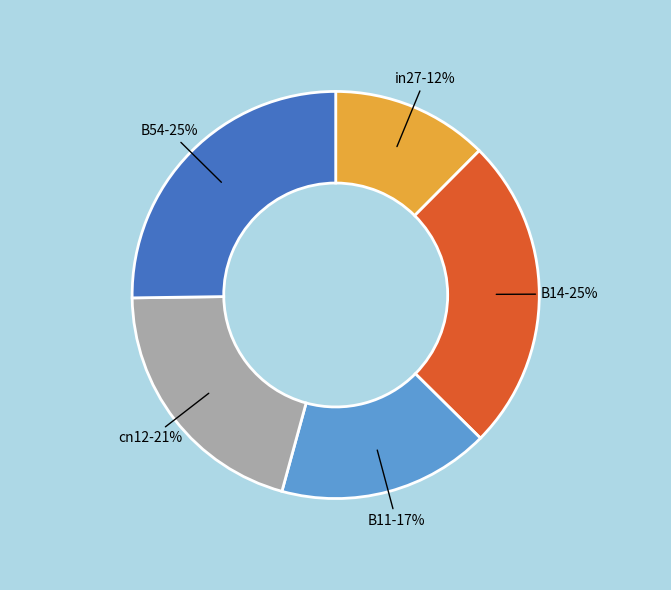

How many slices are in this pie chart?

5